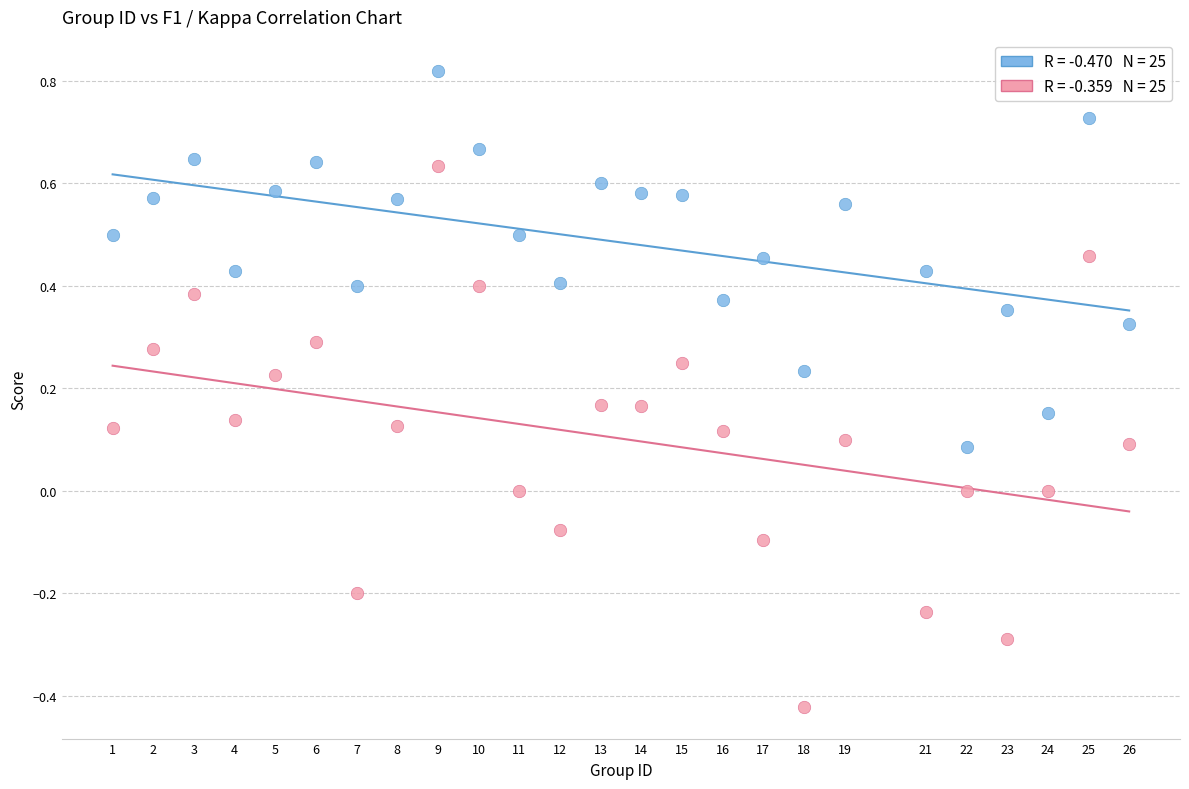

Across all data points, what is the range of X values (max minus min)?

25.0